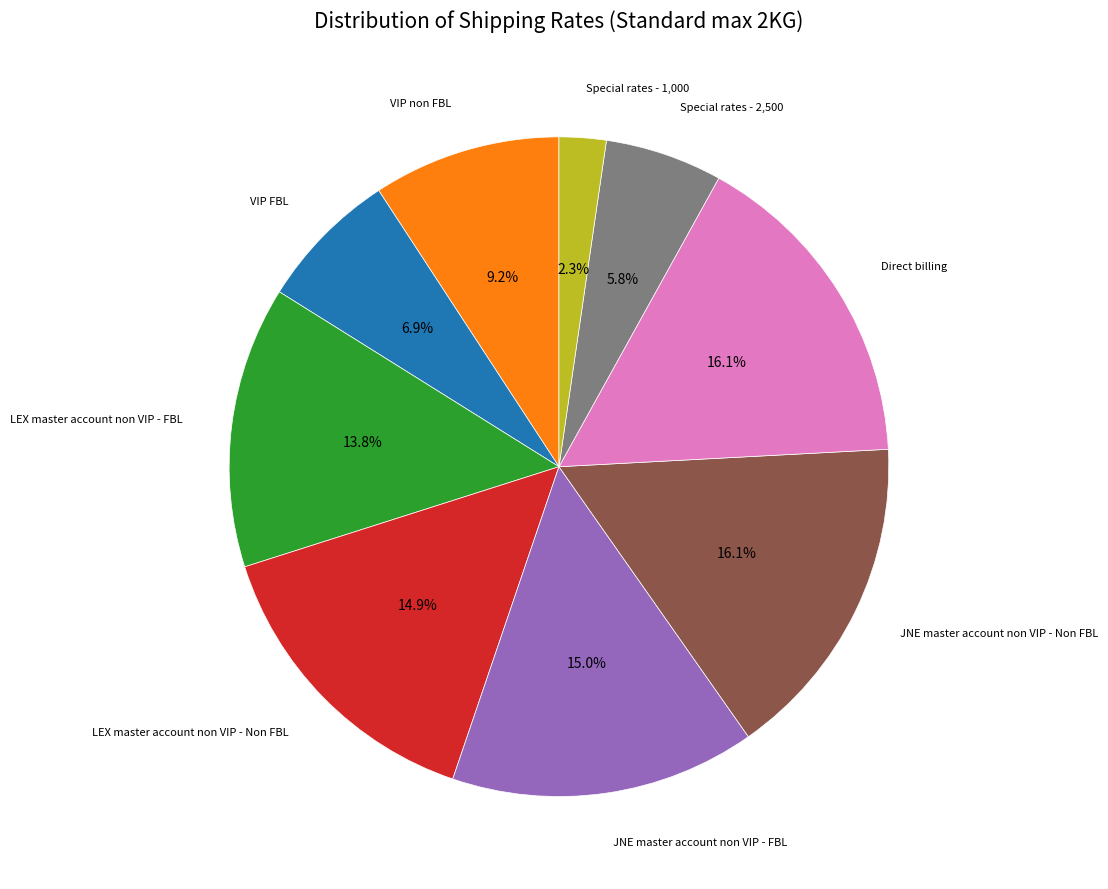

Does any single category account for the majority?

No